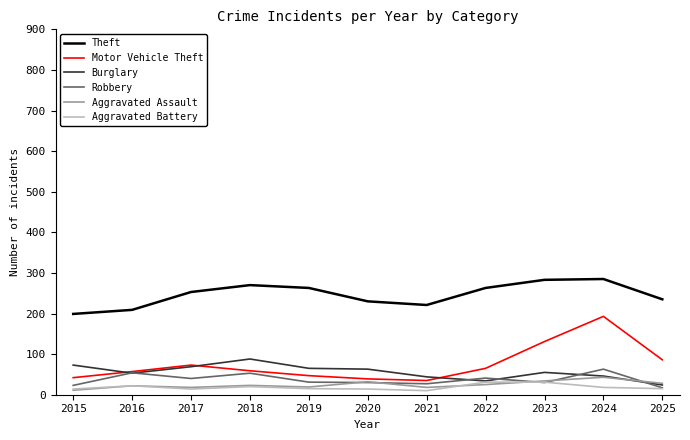

True or false: Burglary has a value of 65 at 2019.

True